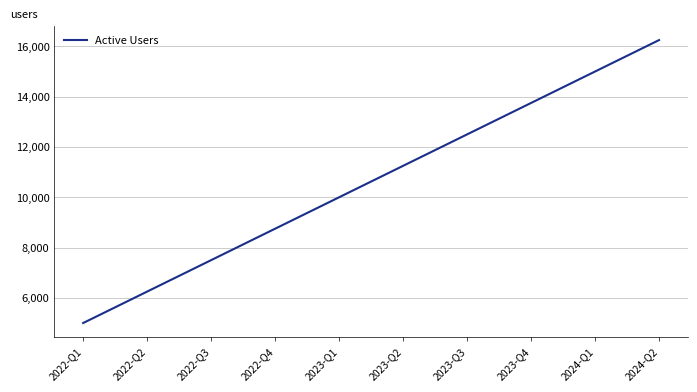

What is the difference between the values at 2022-Q3 and 2023-Q3?

5000